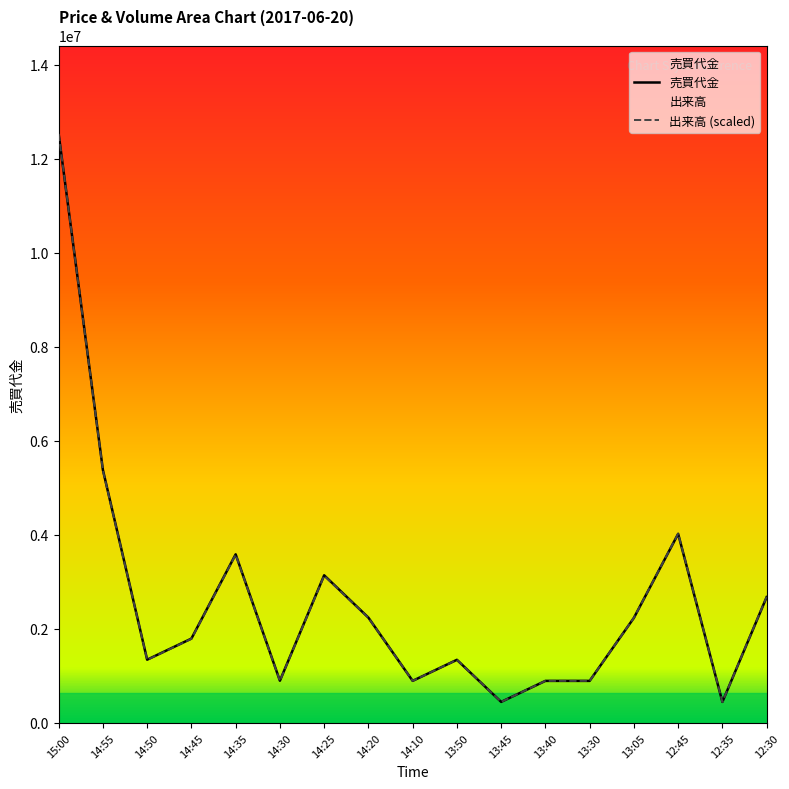

What are all the series names shown in the legend?

売買代金, 出来高 (scaled)